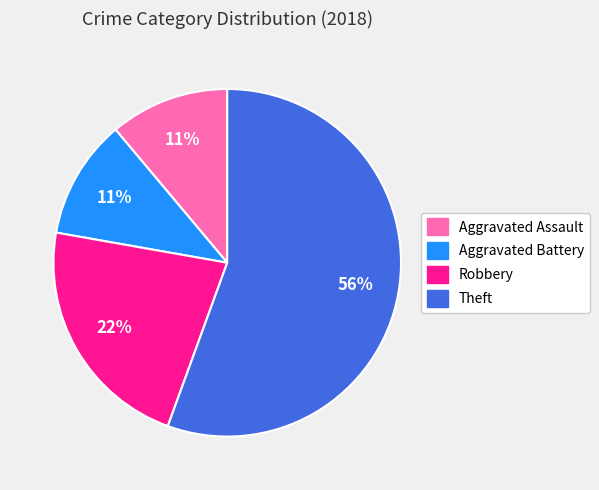

Which category has the biggest portion of the pie?

Theft